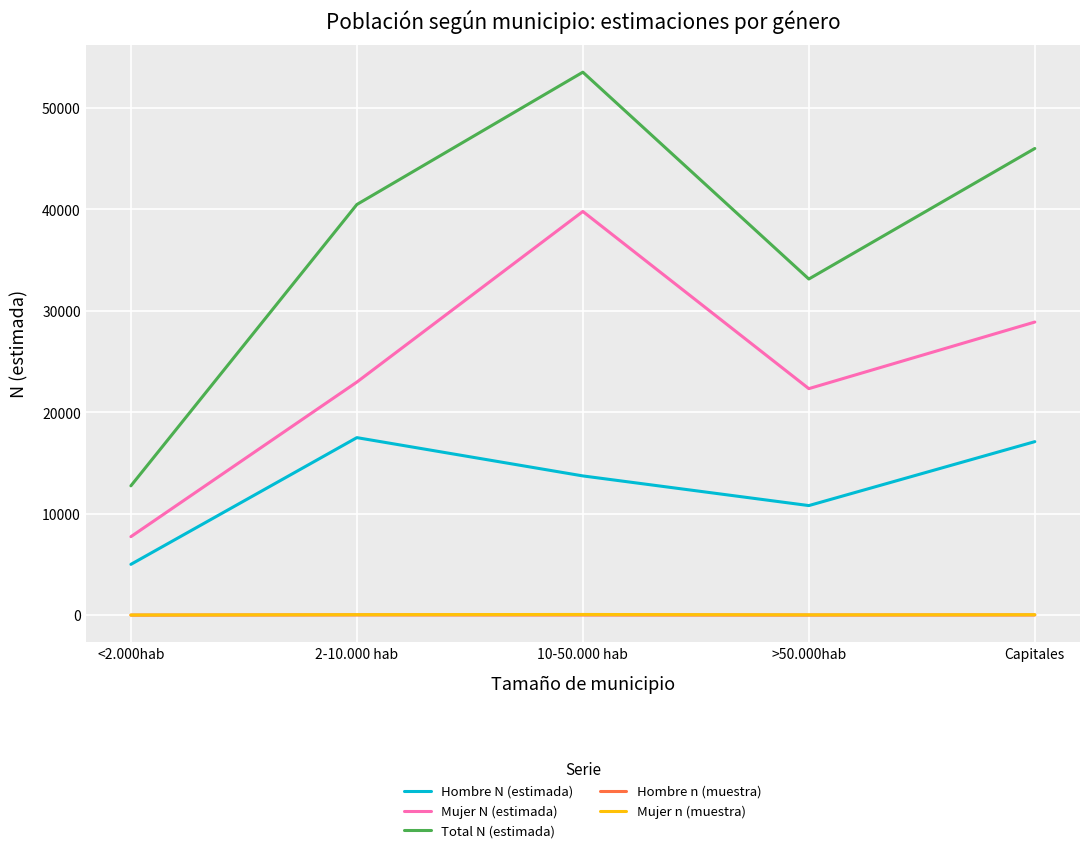

Count the number of categories in the chart.

5